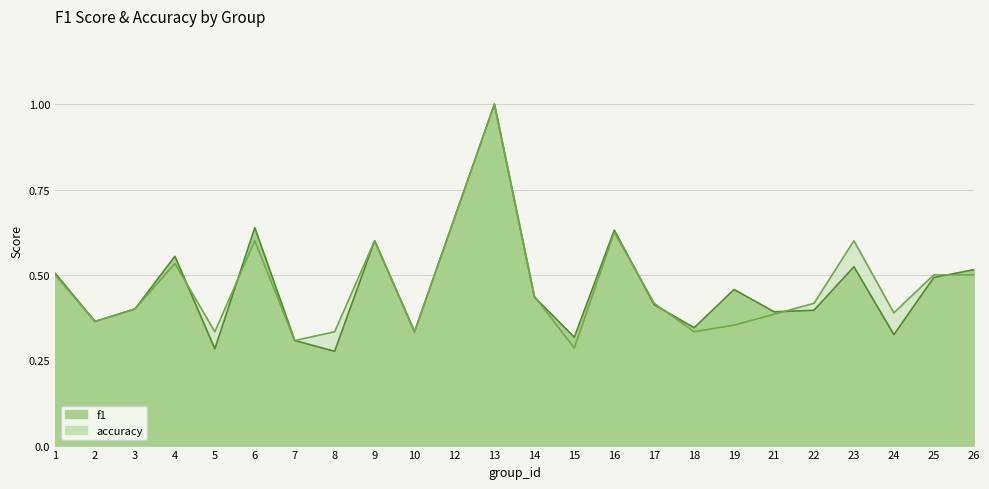

What value does the accuracy series have at 2?

0.4